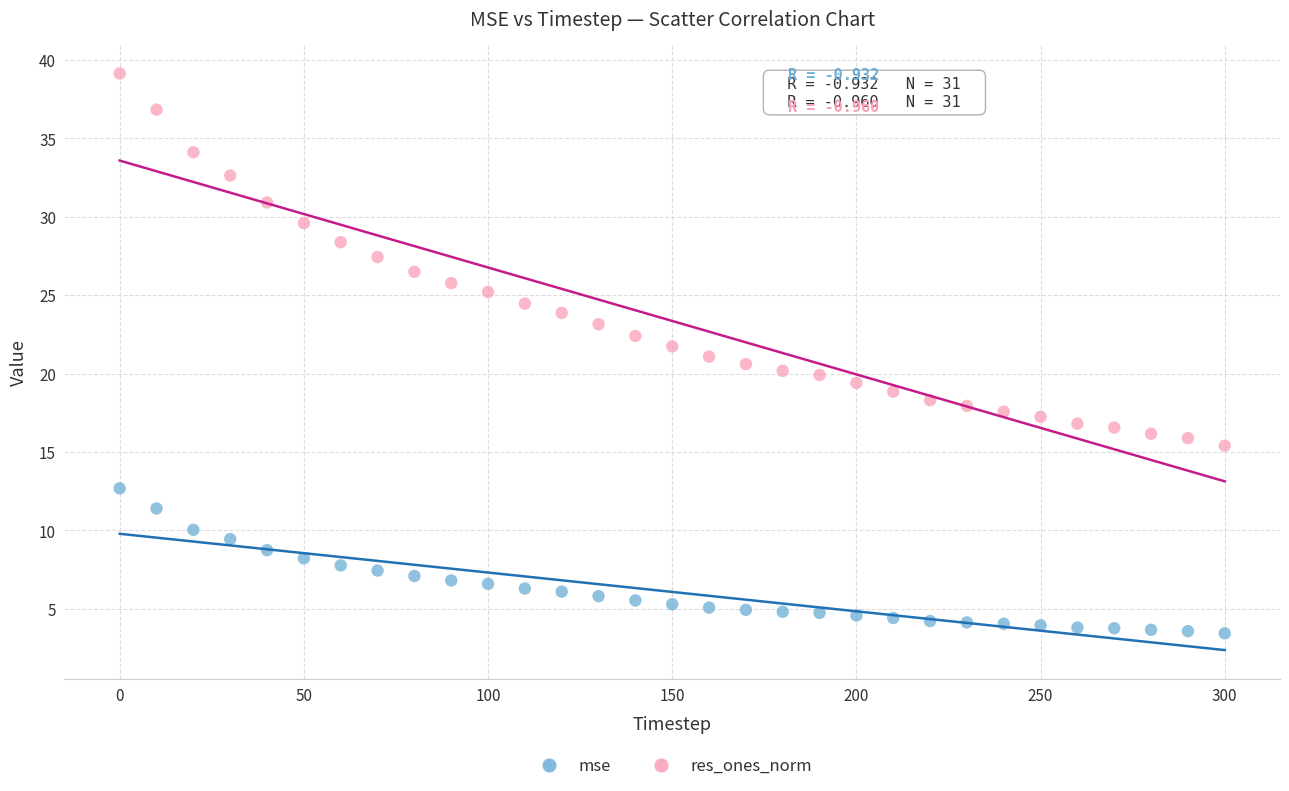

Which series reaches the minimum Y coordinate?

mse